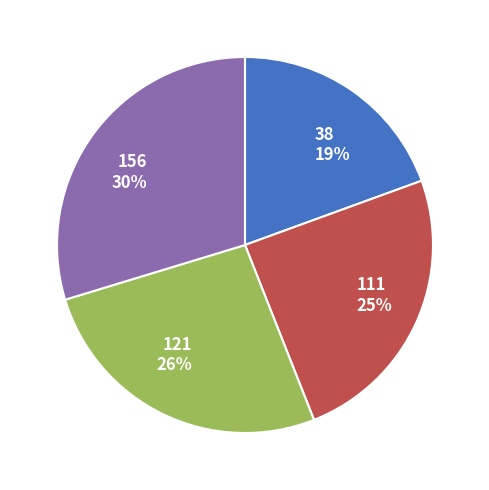

Combined, do 121 26% and 38 19% account for over 50%?

No